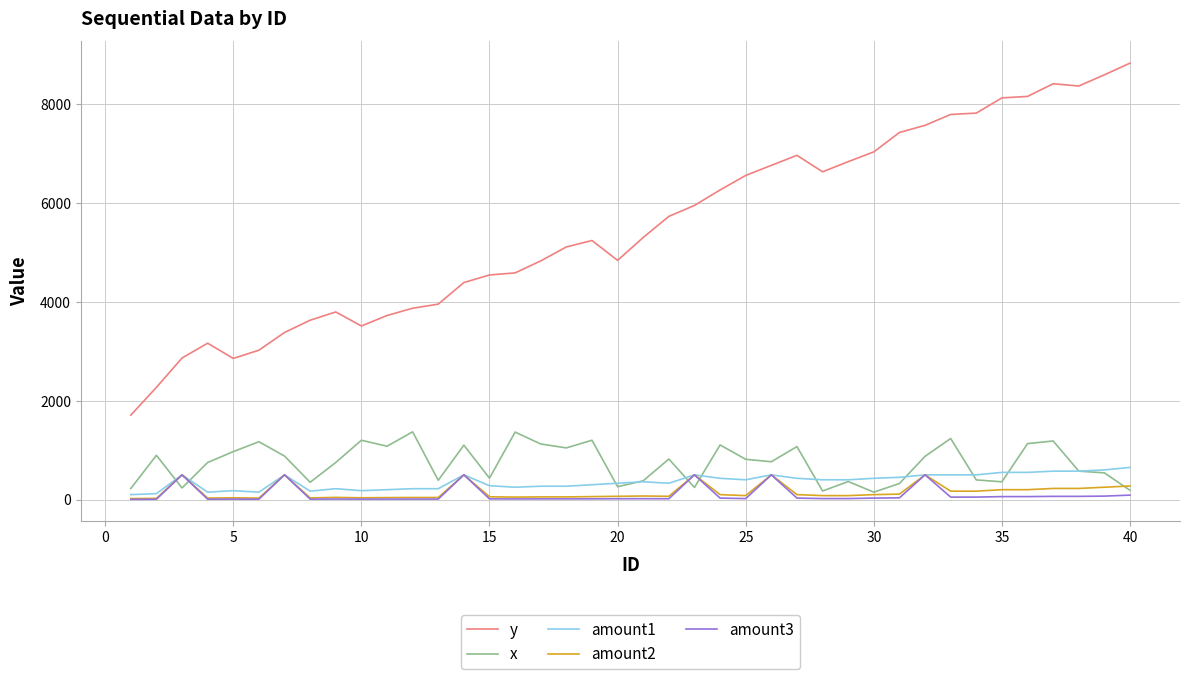

True or false: amount3 and y cross at least once.

False